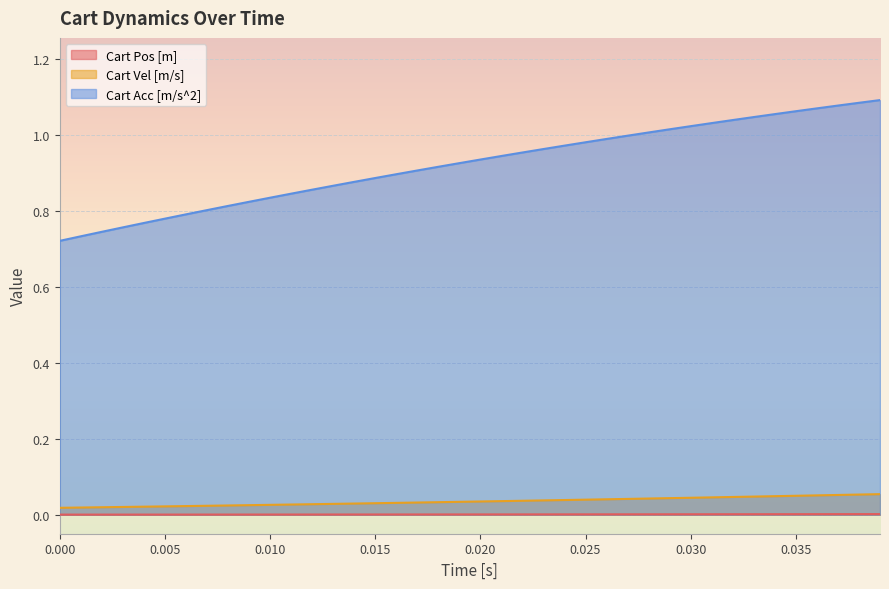

How many categories are shown in the chart?

40